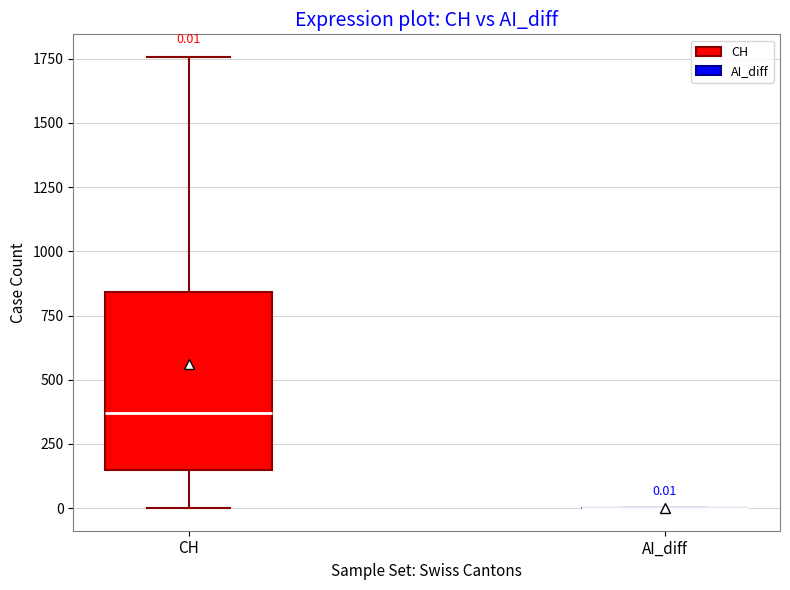

Which box is the tallest, from its lower edge to its upper edge?

CH